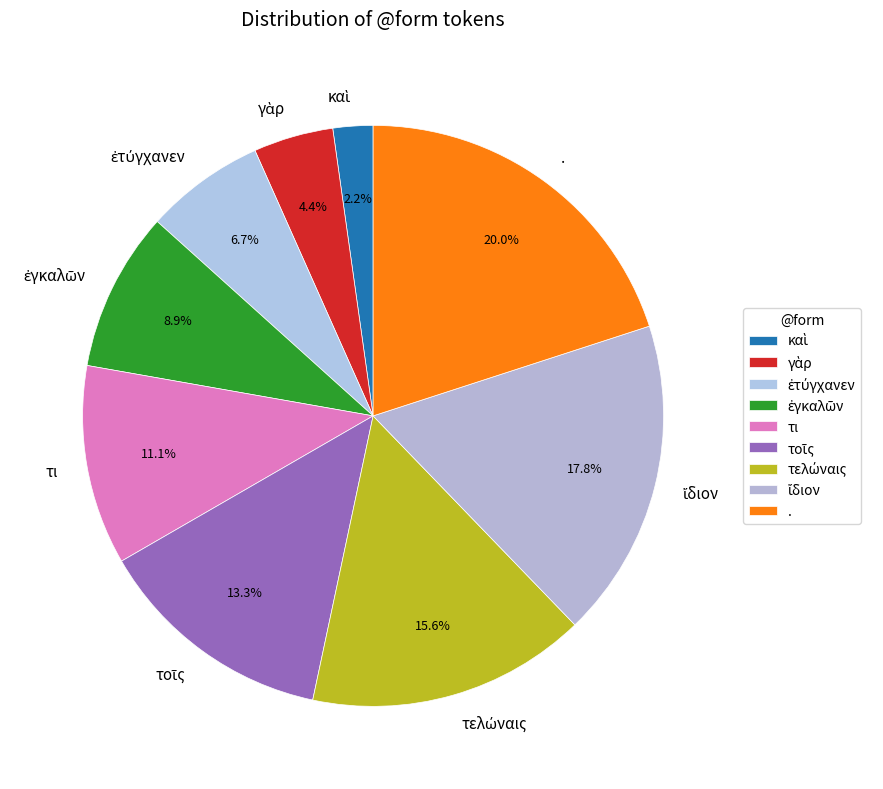

Is there a majority slice in this chart?

No